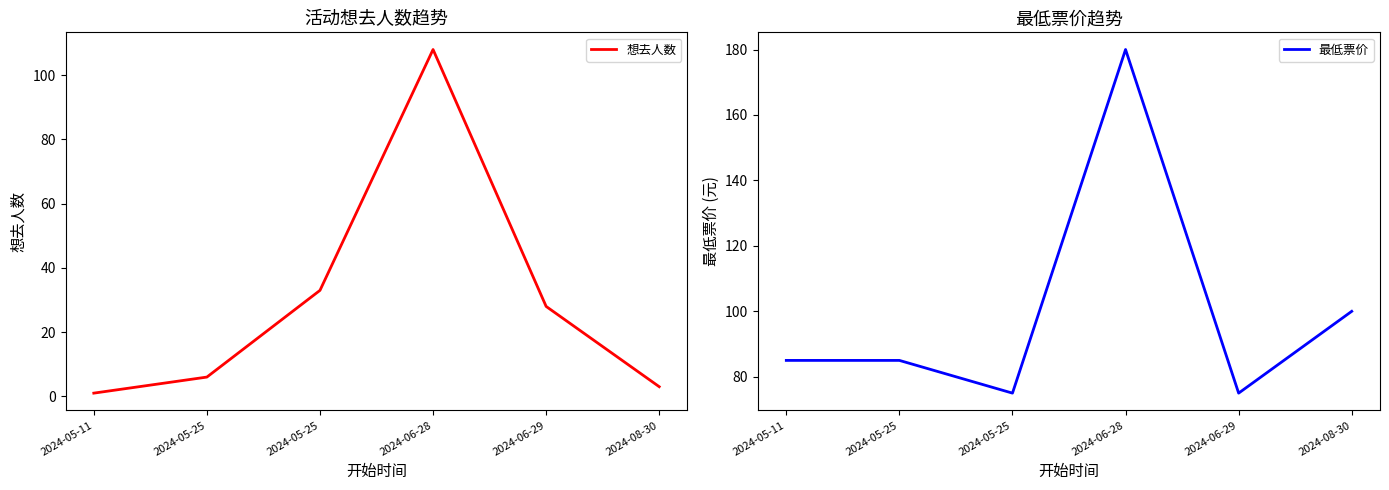

What is the difference between the maximum and minimum values in the 想去人数 series?

107